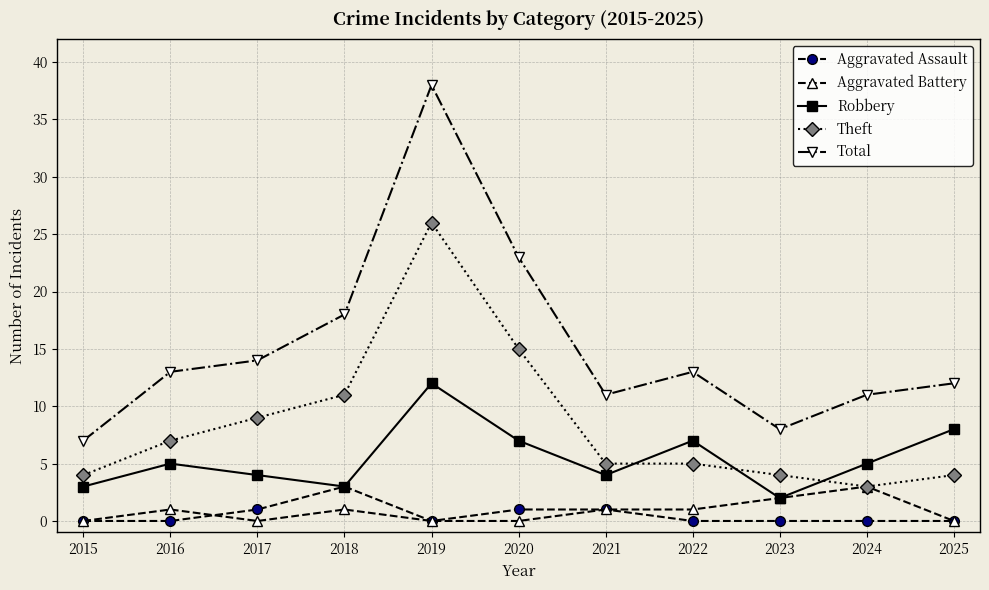

Reading right to left, extract all data points from this chart.

Aggravated Assault: 0	0	0	0	1	1	0	3	1	0	0
Aggravated Battery: 0	3	2	1	1	0	0	1	0	1	0
Robbery: 8	5	2	7	4	7	12	3	4	5	3
Theft: 4	3	4	5	5	15	26	11	9	7	4
Total: 12	11	8	13	11	23	38	18	14	13	7